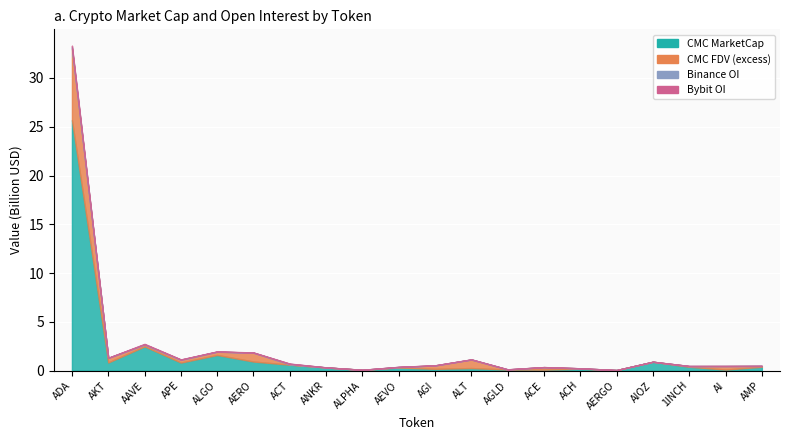

Rank the series at ALPHA from lowest to highest value.

Bybit_OI, Binance_OI, CMC_MarketCap, CMC_FDV